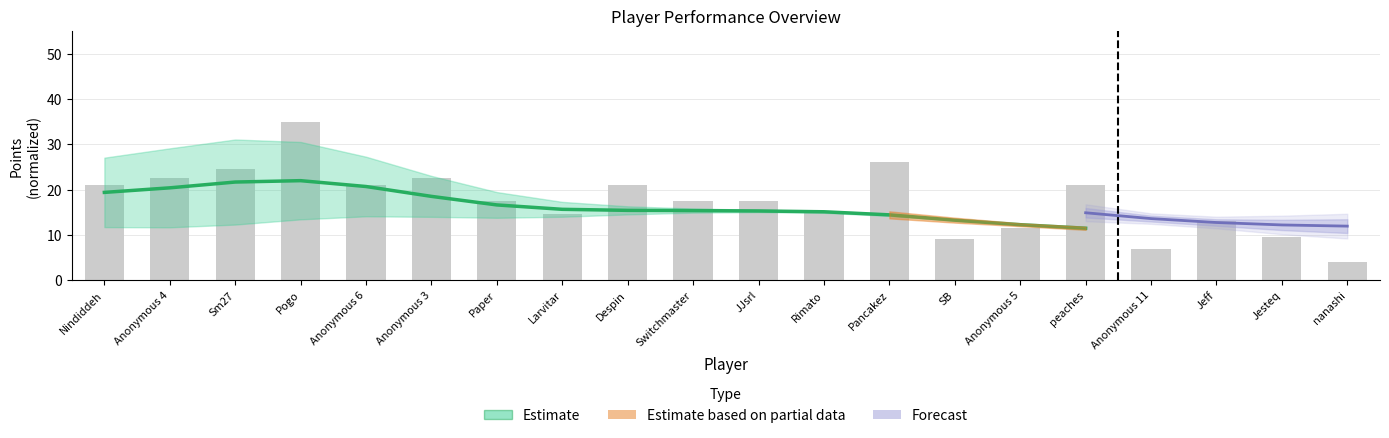

True or false: the data shows 12.3 at Anonymous 5.

True